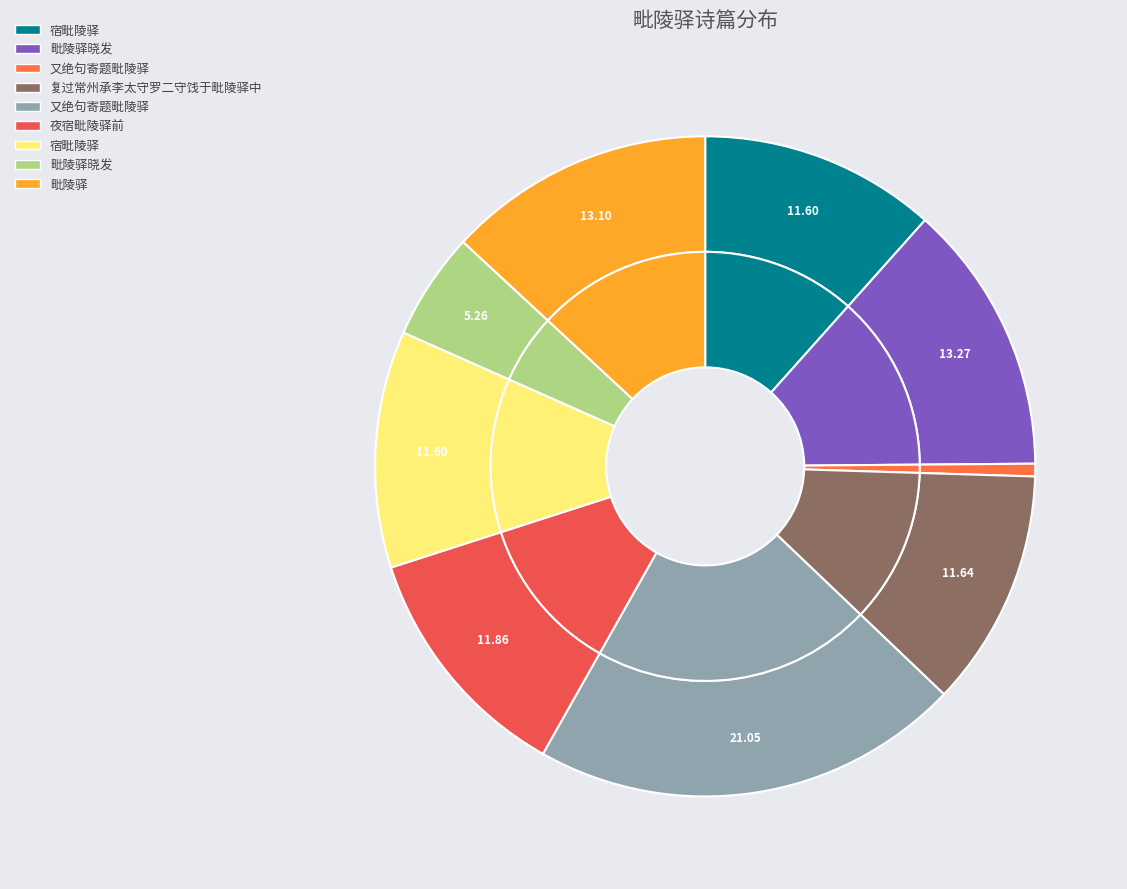

Rank the categories by value from lowest to highest.

又绝句寄题毗陵驿, 毗陵驿晓发, 宿毗陵驿, 宿毗陵驿, 复过常州承李太守罗二守饯于毗陵驿中, 夜宿毗陵驿前, 毗陵驿, 毗陵驿晓发, 又绝句寄题毗陵驿